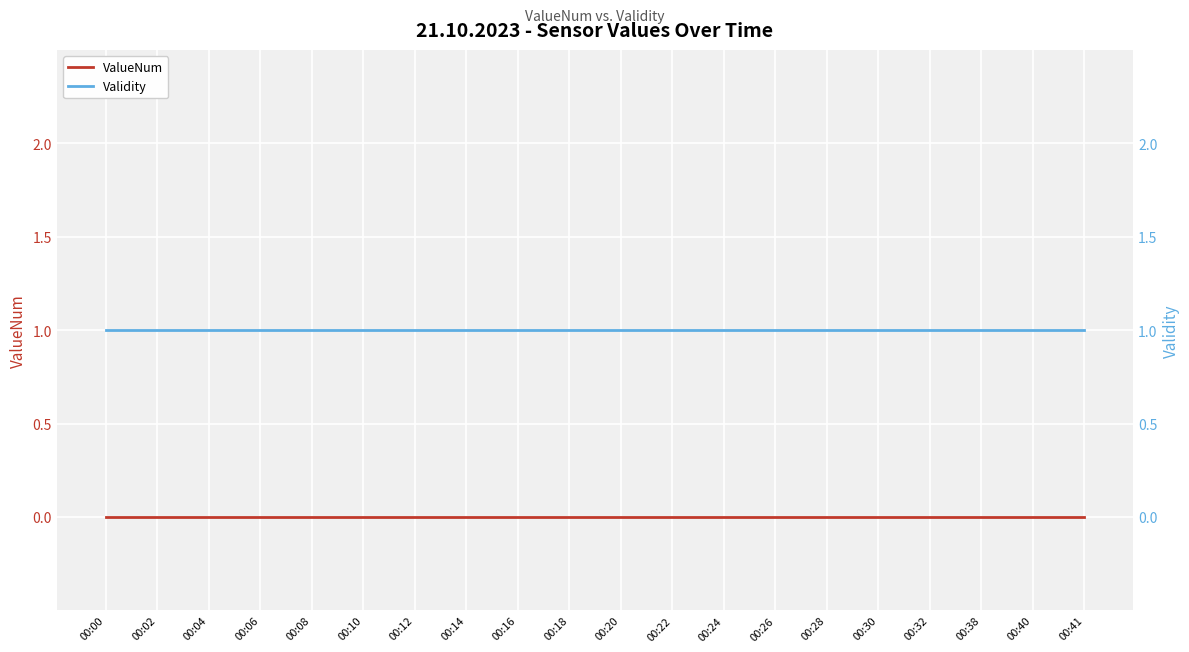

How many lines are shown in the chart?

2